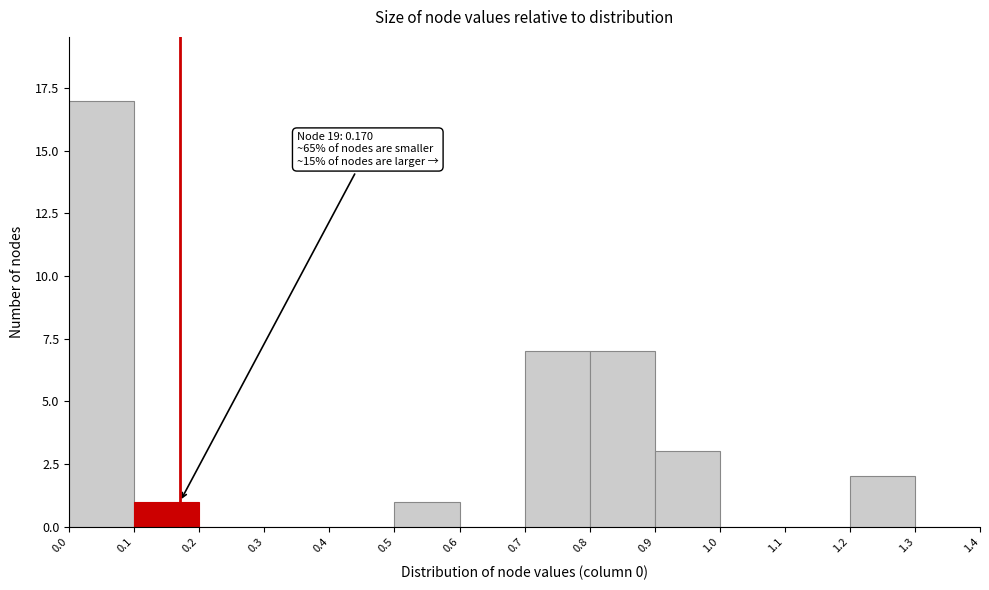

Over which range of the x-axis is the bar tallest?

0.0 to 0.1